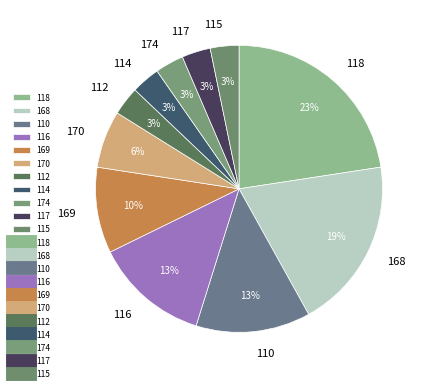

Which category has the biggest portion of the pie?

118